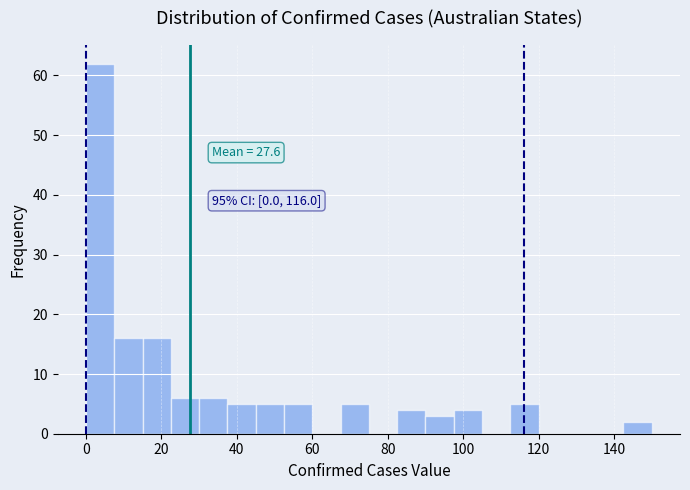

Read against the x-axis, roughly where is the centre of the tallest bar?

4